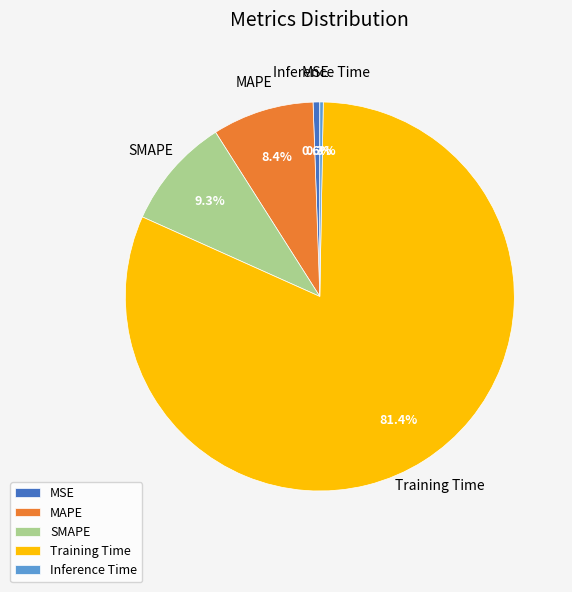

What percentage is NOT represented by Inference Time?

99.7%